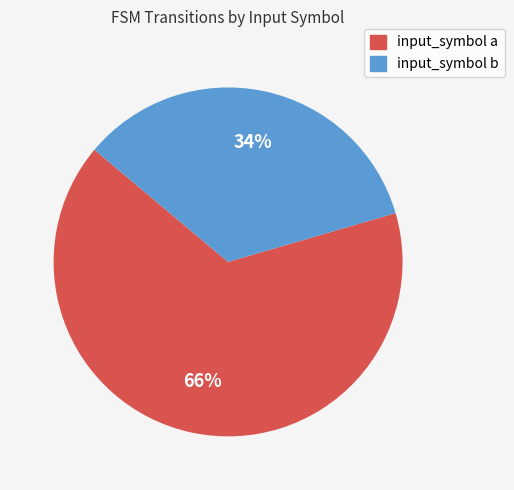

To the nearest percent, what is the average slice percentage?

50%